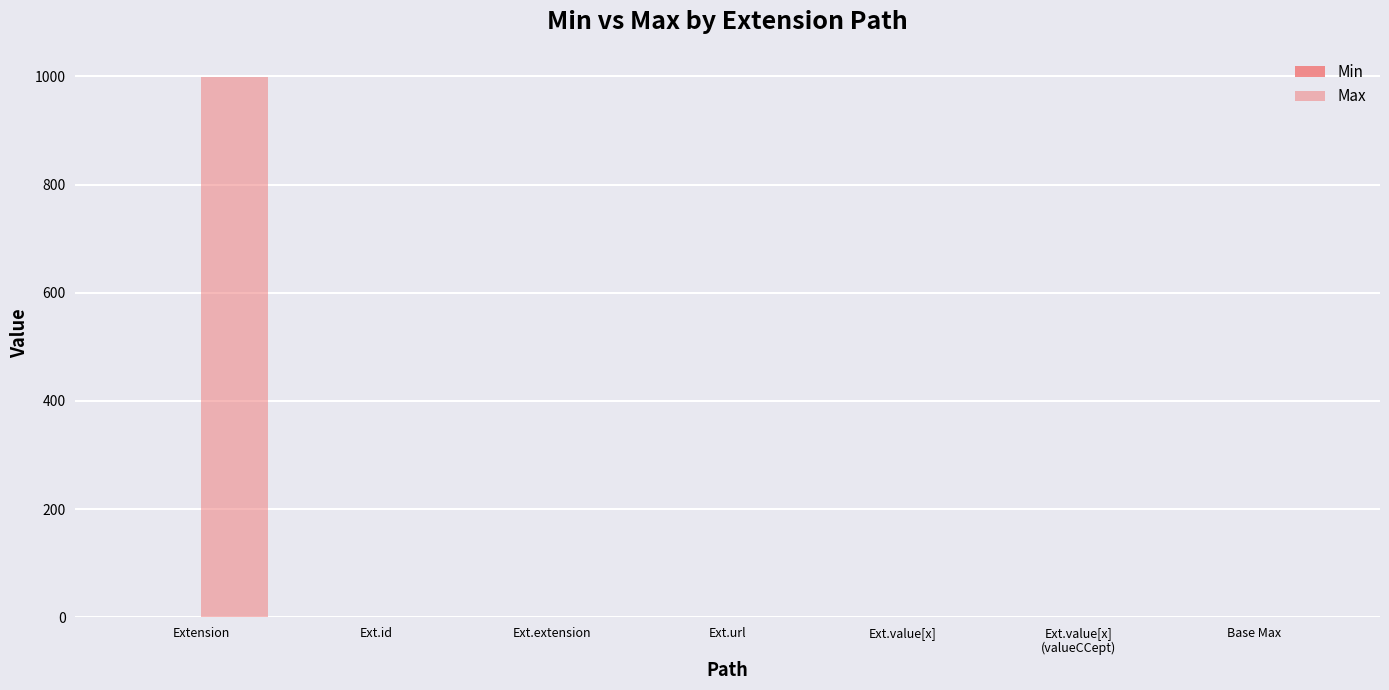

Which series has the widest spread of values?

Max